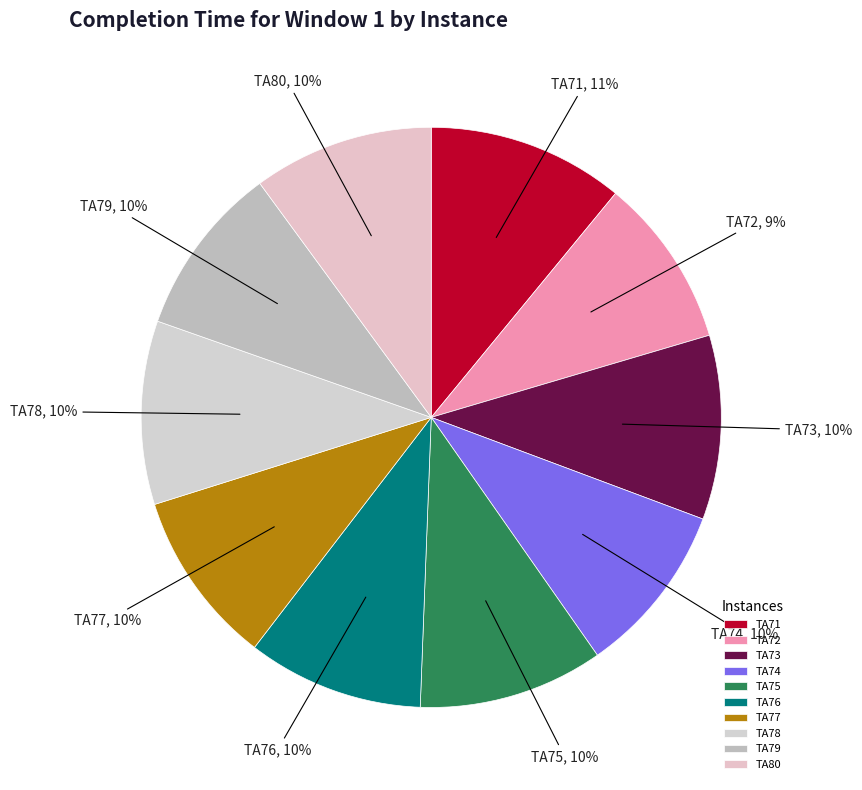

How many segments does this pie chart have?

10